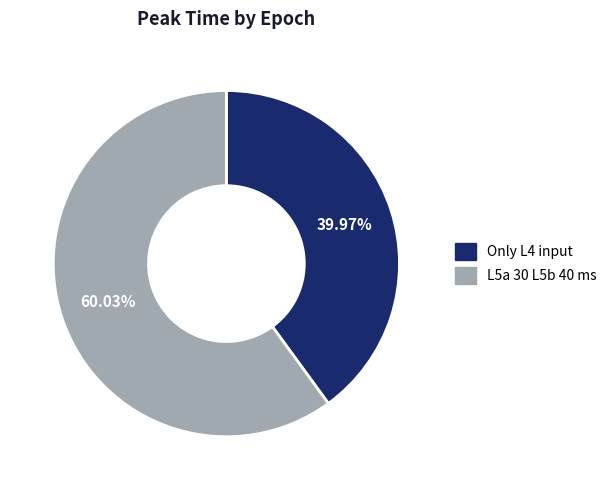

Count the number of slices in the pie.

2